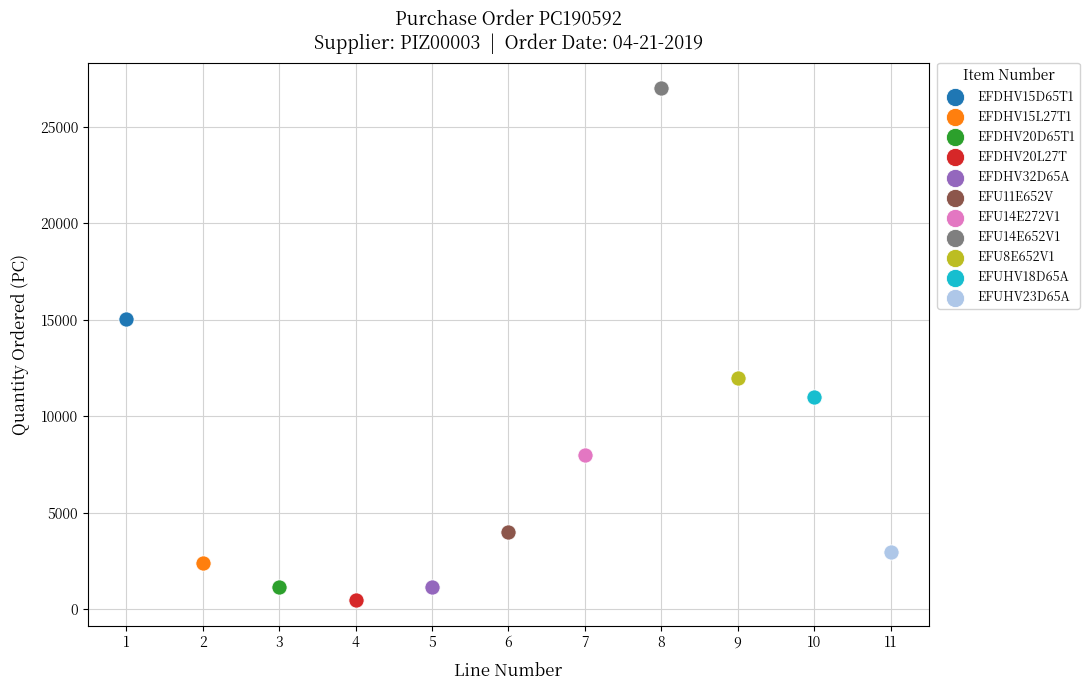

What are all the series names shown in the legend?

EFDHV15D65T1, EFDHV15L27T1, EFDHV20D65T1, EFDHV20L27T, EFDHV32D65A, EFU11E652V, EFU14E272V1, EFU14E652V1, EFU8E652V1, EFUHV18D65A, EFUHV23D65A